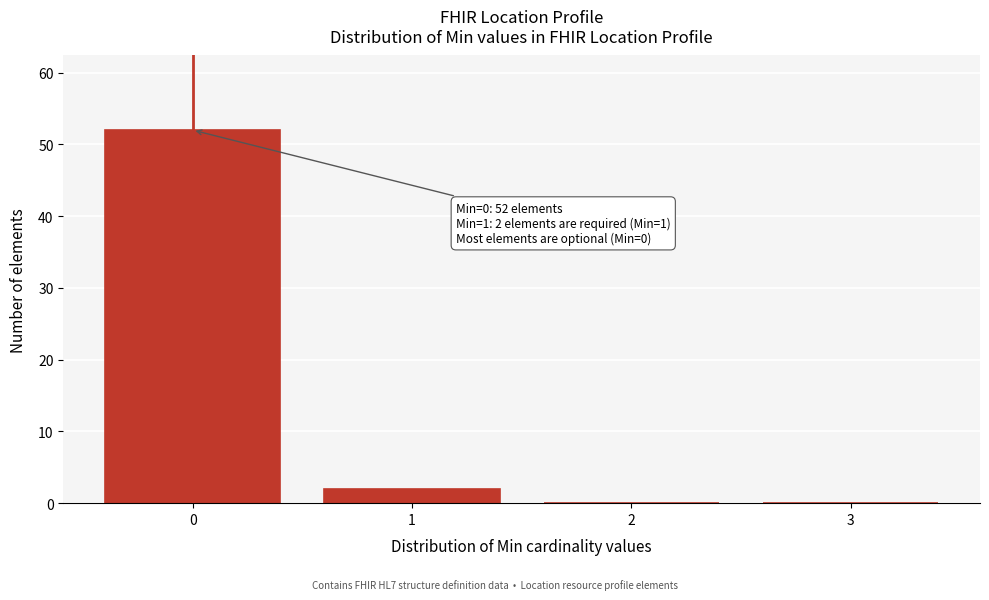

Over which range of the x-axis is the bar tallest?

-0.5 to 0.5